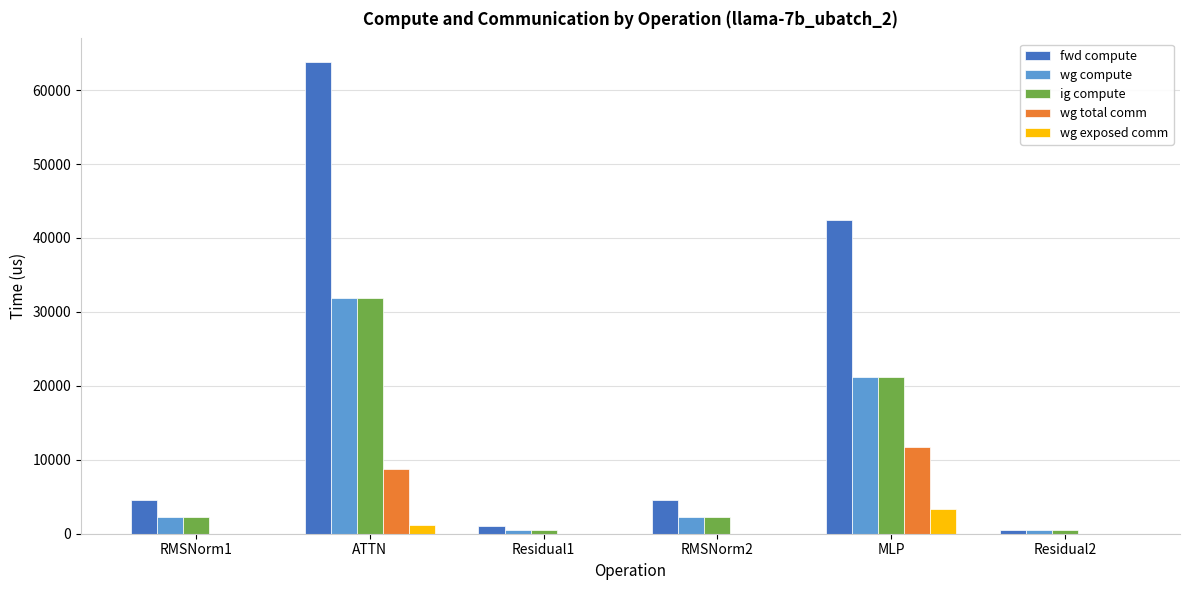

What is the sum of the fwd compute values at RMSNorm1 and MLP?

46961.6